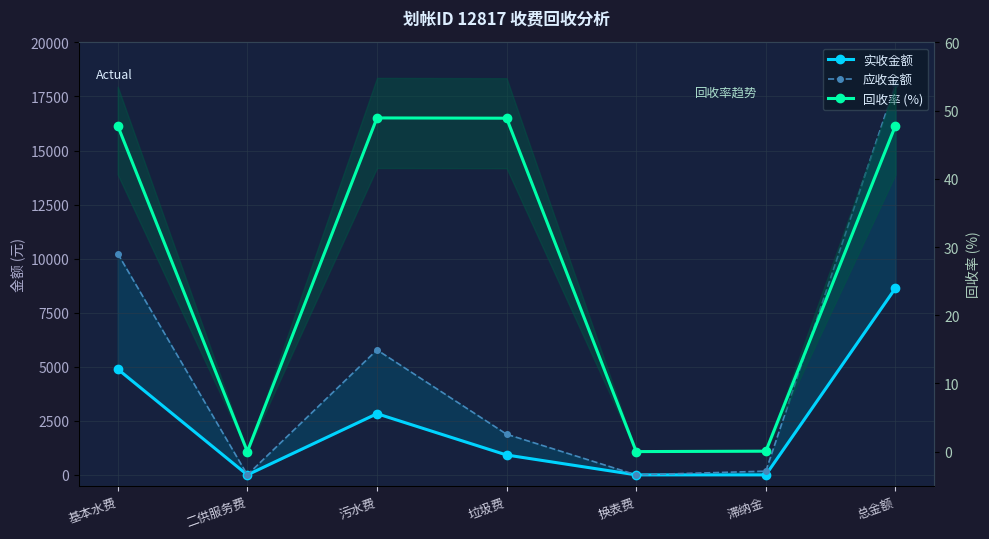

The 实收金额 series shows 0.1 at 滞纳金. True or false?

True